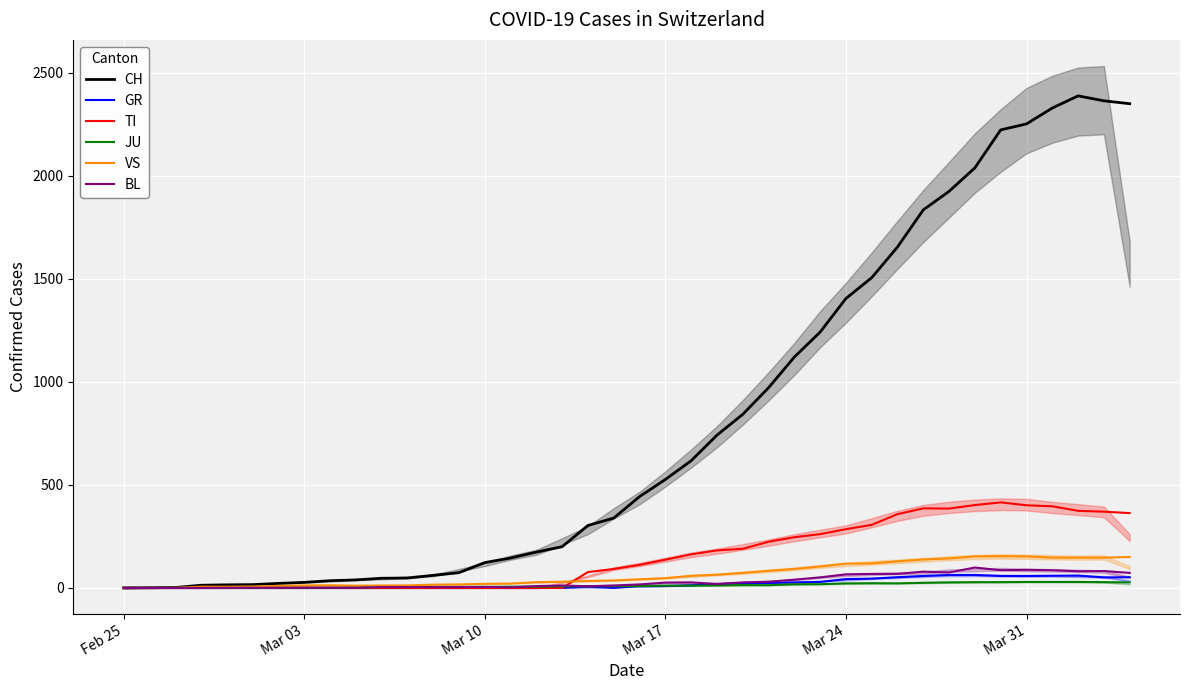

Which series has the largest range (max minus min)?

CH